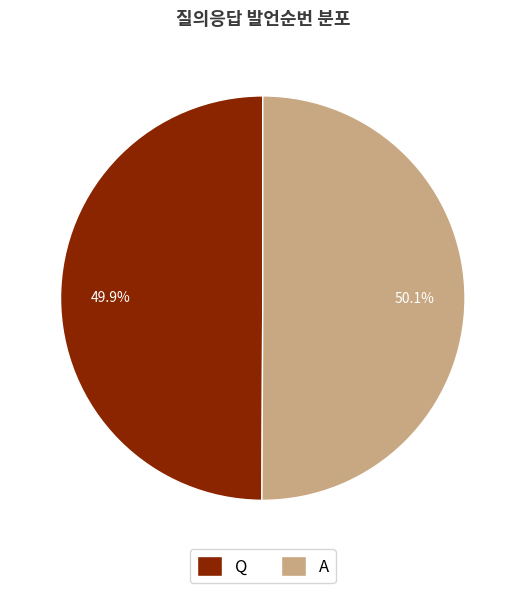

What is the ratio of the value at Q to the value at A?

1.0